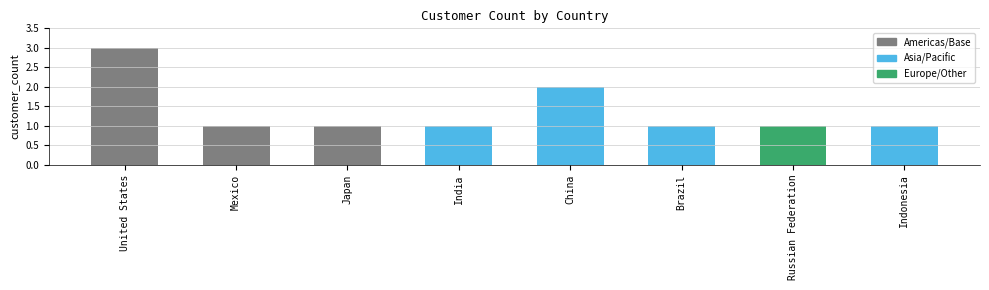

At which category does the chart reach its peak across all series?

United States